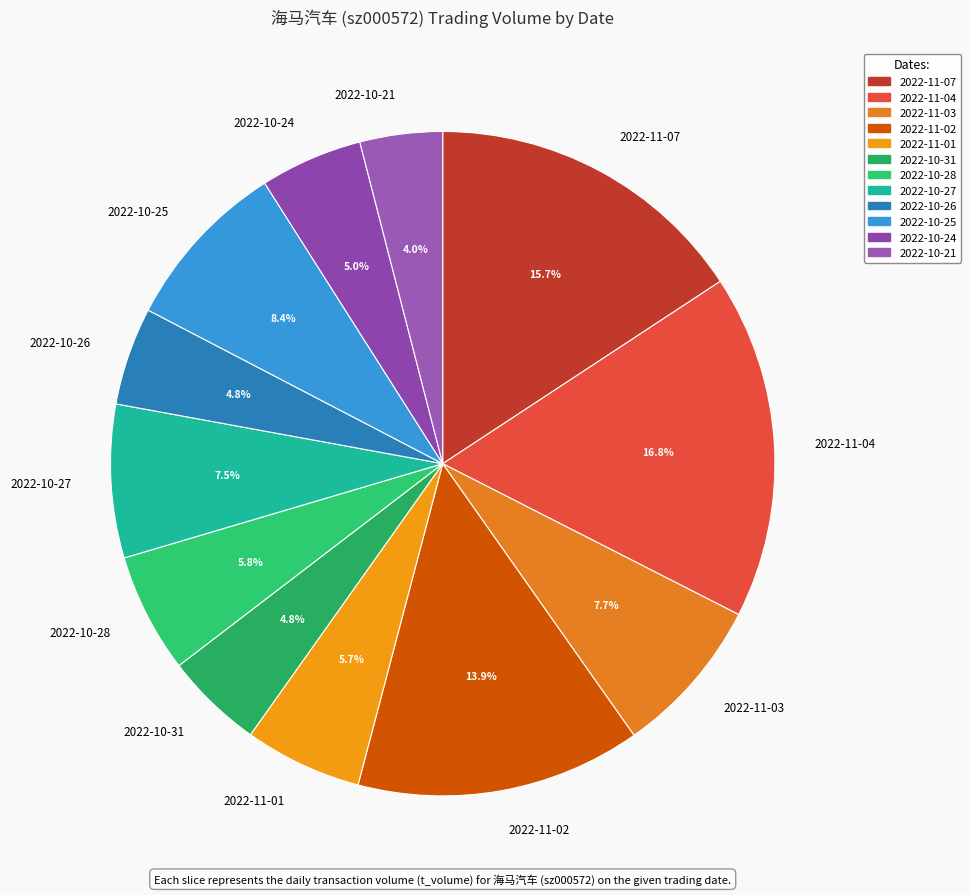

Approximately how many times larger is the value at 2022-10-21 compared to 2022-11-03?

0.5